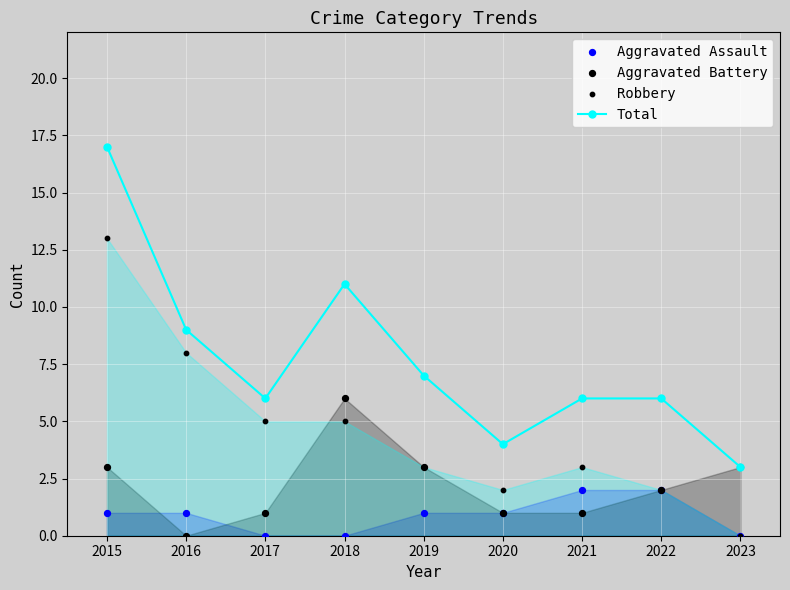

The Total series shows 4 at 2020. True or false?

True